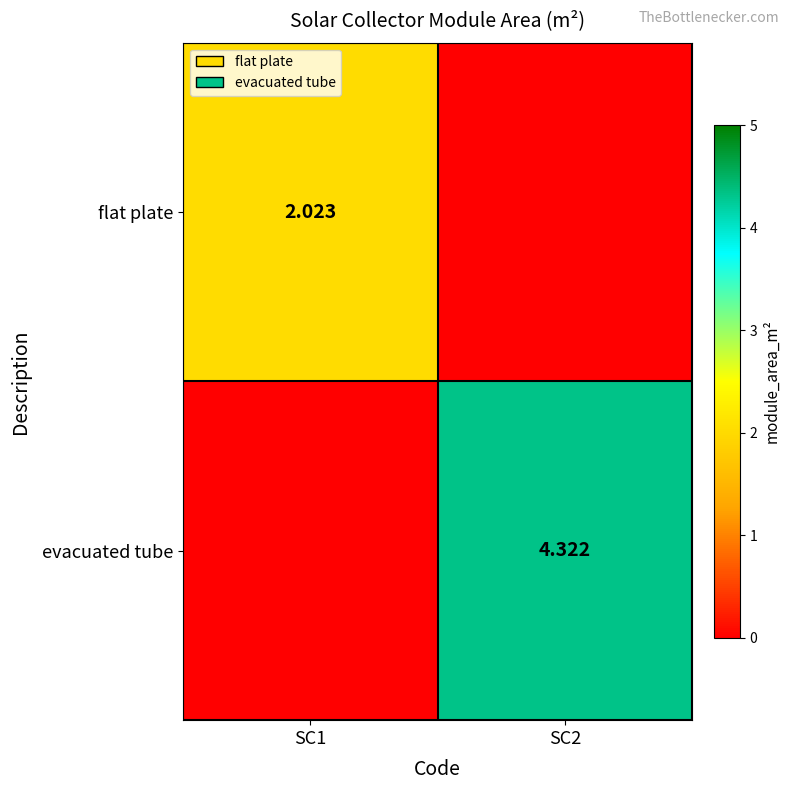

Is the value of flat plate at SC1 greater than the value of evacuated tube at SC2?

No